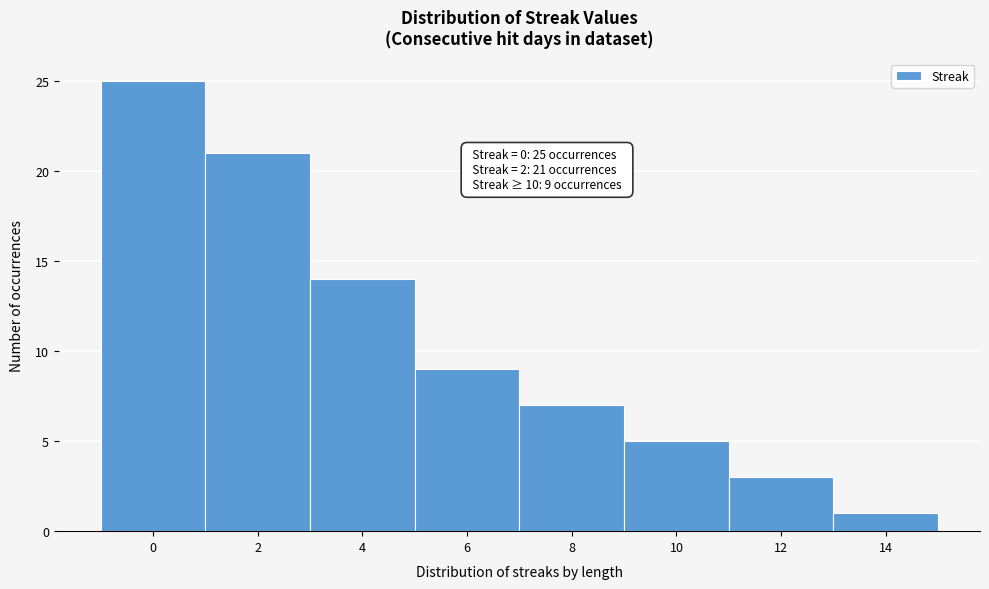

Which range on the x-axis has the tallest bar?

-1 to 1